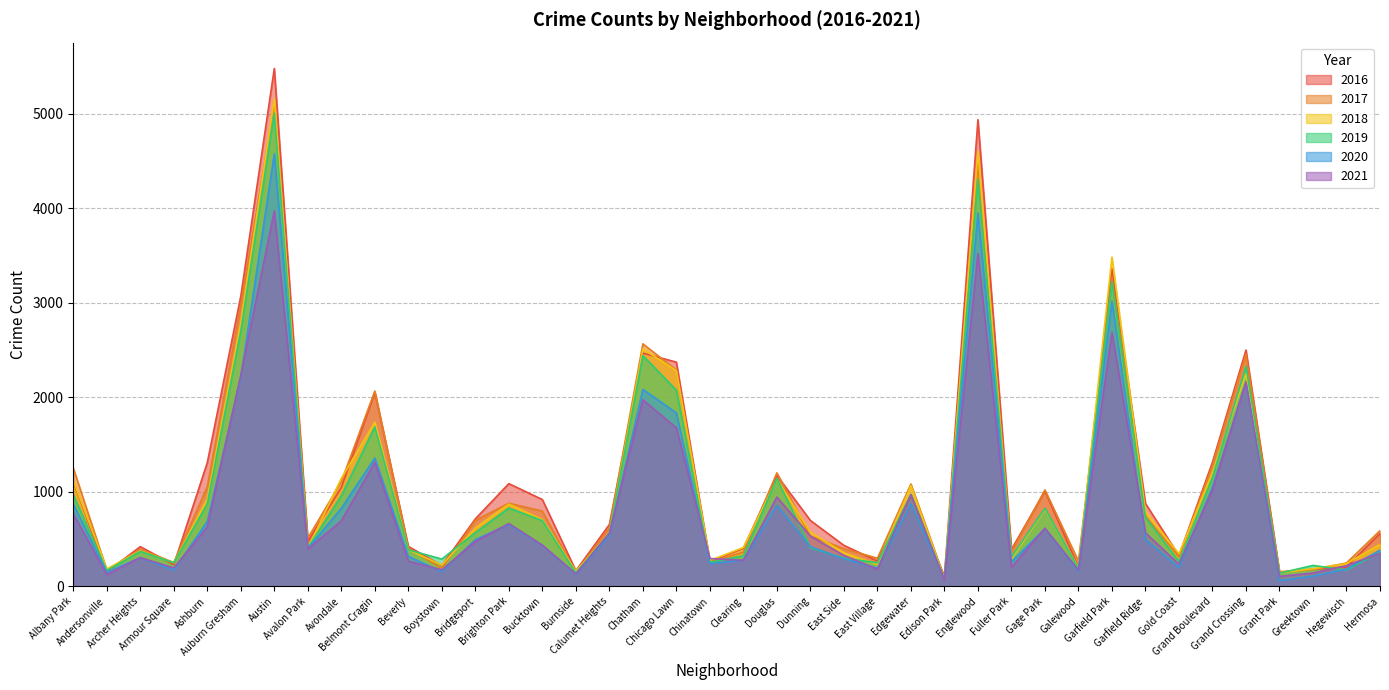

At which category does 2018 reach its first local peak?

Archer Heights